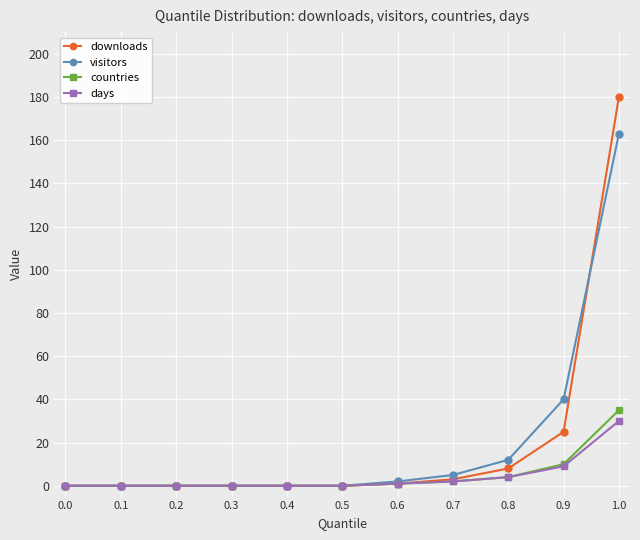

List the series in order of their peak value, highest first.

downloads, visitors, countries, days